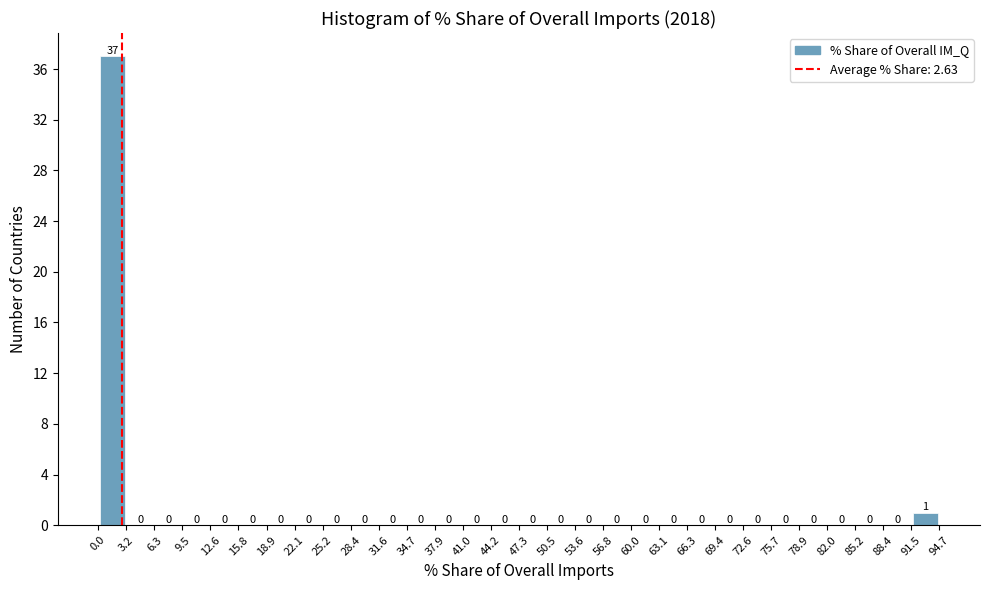

Reading left to right, transcribe this chart: for each bar, give the range it covers on the x-axis and its height.

0.0 to 3.2: 37
3.2 to 6.3: 0
6.3 to 9.5: 0
9.5 to 12.6: 0
12.6 to 15.8: 0
15.8 to 18.9: 0
18.9 to 22.1: 0
22.1 to 25.2: 0
25.2 to 28.4: 0
28.4 to 31.6: 0
31.6 to 34.7: 0
34.7 to 37.9: 0
37.9 to 41.0: 0
41.0 to 44.2: 0
44.2 to 47.3: 0
47.3 to 50.5: 0
50.5 to 53.6: 0
53.6 to 56.8: 0
56.8 to 60.0: 0
60.0 to 63.1: 0
63.1 to 66.3: 0
66.3 to 69.4: 0
69.4 to 72.6: 0
72.6 to 75.7: 0
75.7 to 78.9: 0
78.9 to 82.0: 0
82.0 to 85.2: 0
85.2 to 88.4: 0
88.4 to 91.5: 0
91.5 to 94.7: 1